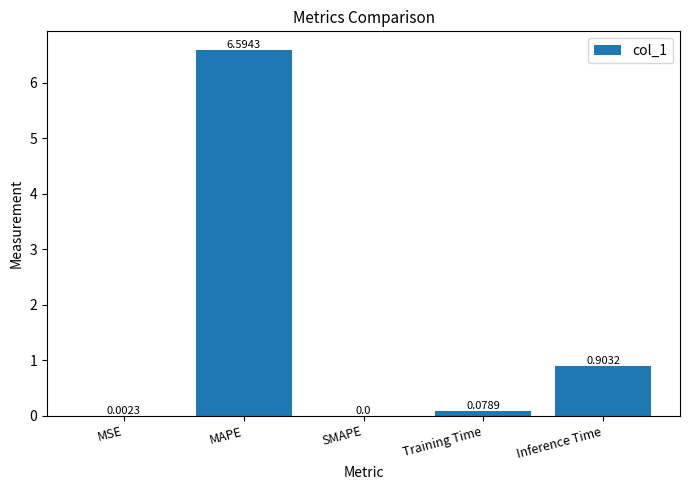

What is the sum of all values?

7.6